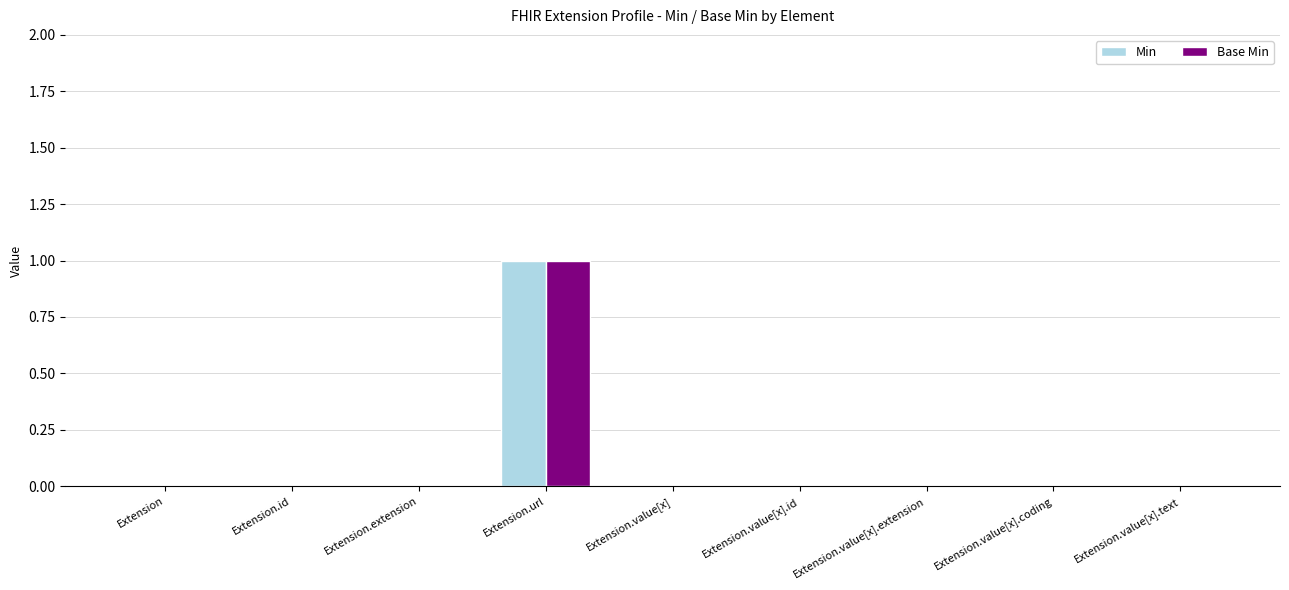

At which category is the sum across all series the highest?

Extension.url